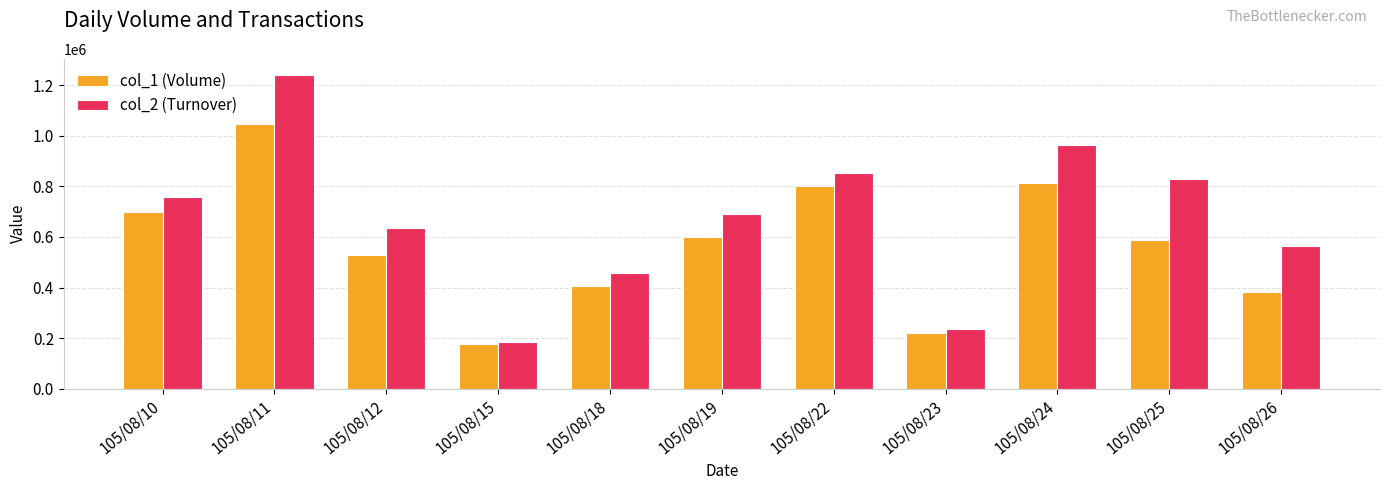

Count the number of data series in this chart.

2